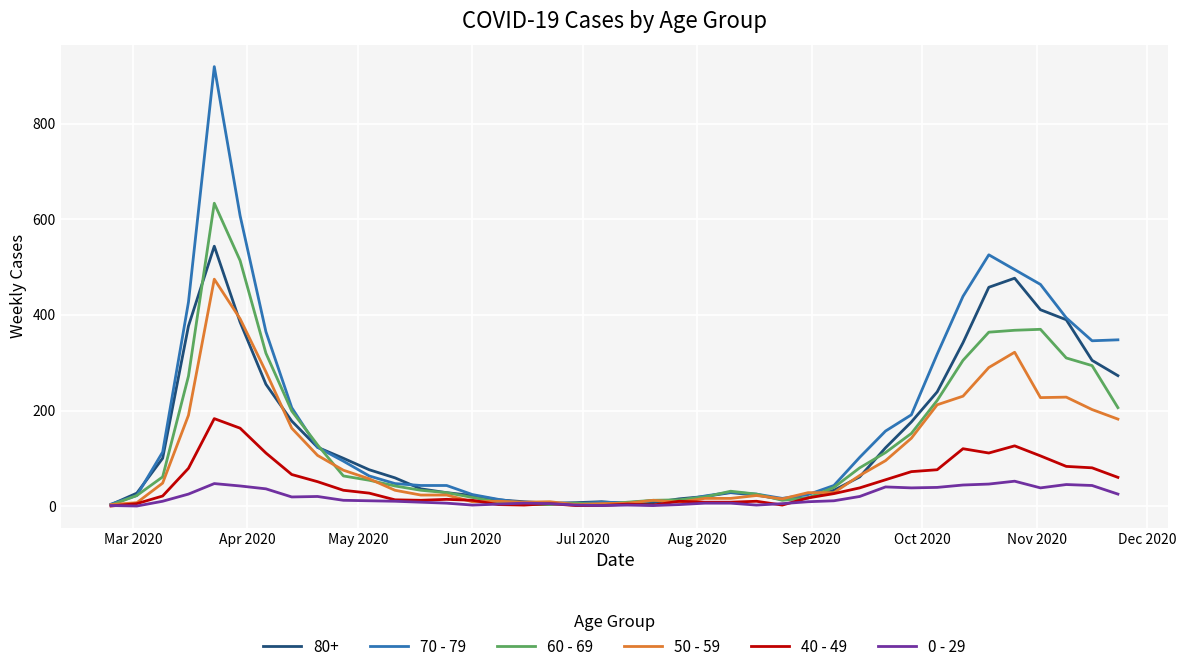

What is the greatest value displayed?

920